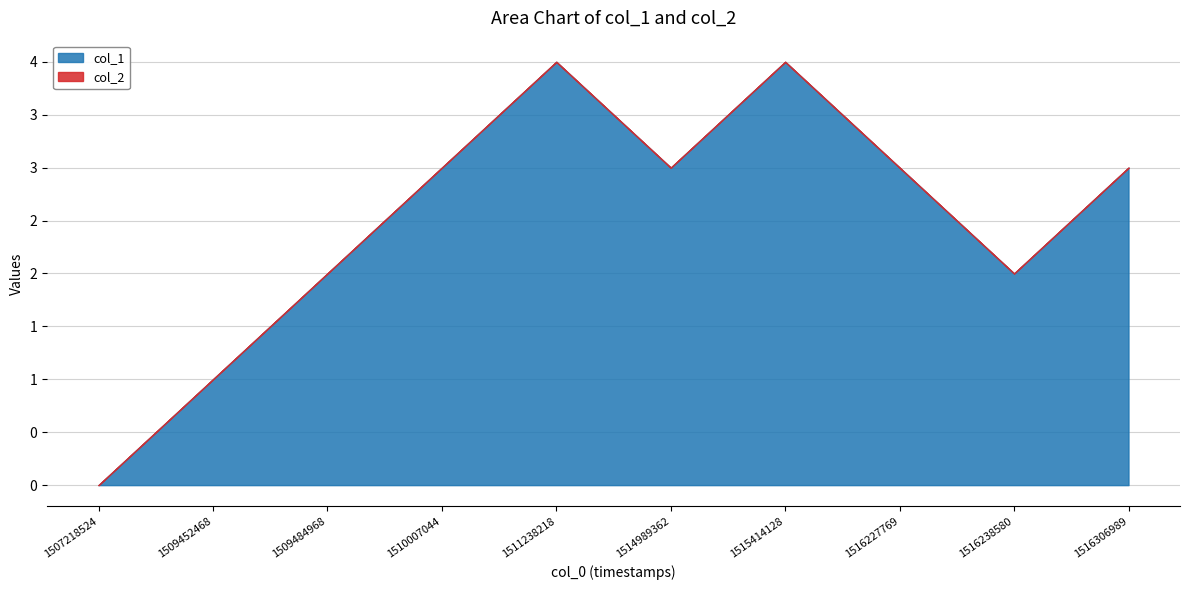

How many col_1 values are between 2 and 3?

6